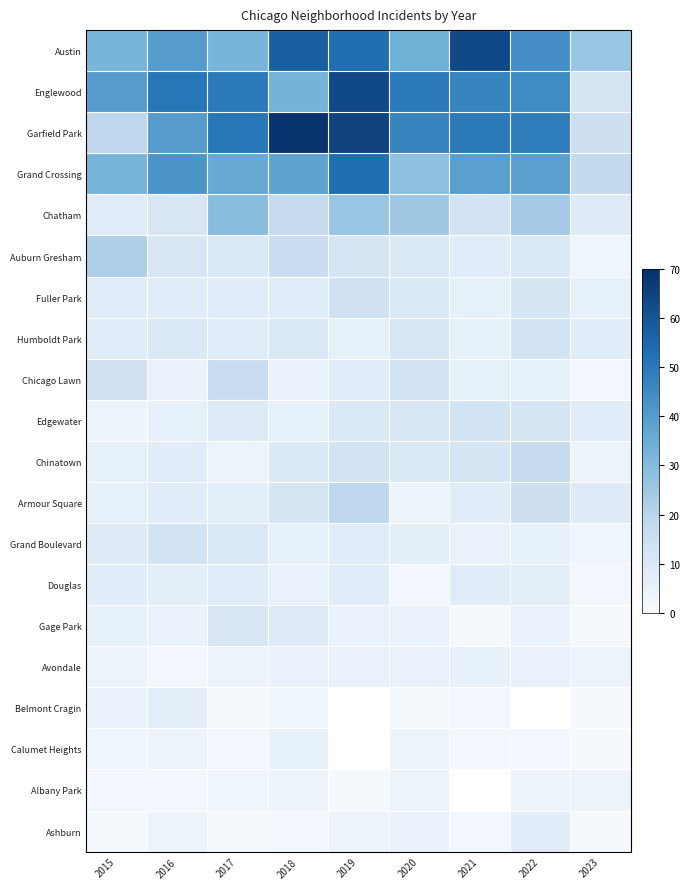

How many Calumet Heights values are between 2 and 6?

7